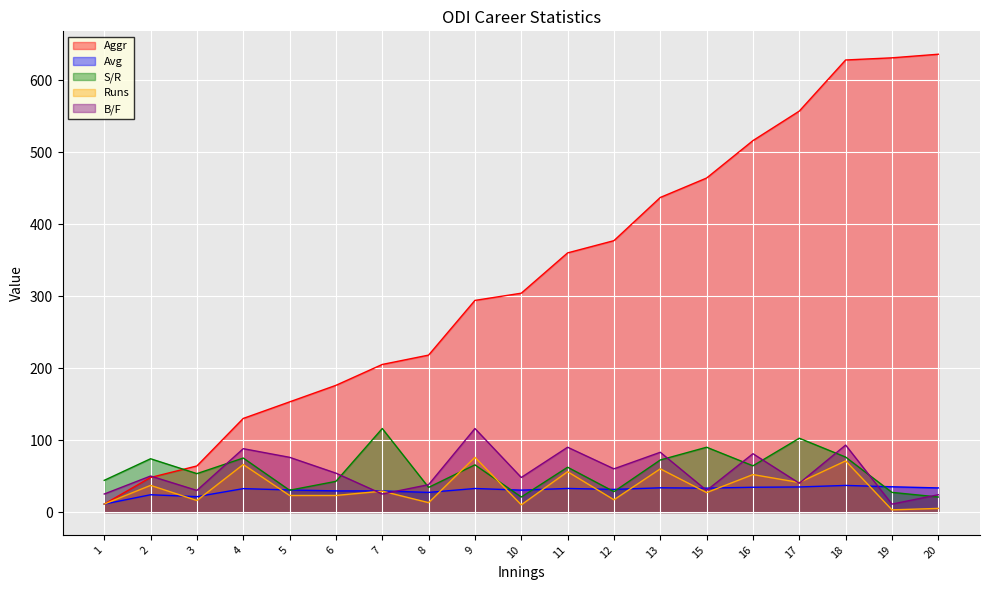

How many interior local valleys does the B/F series have?

7